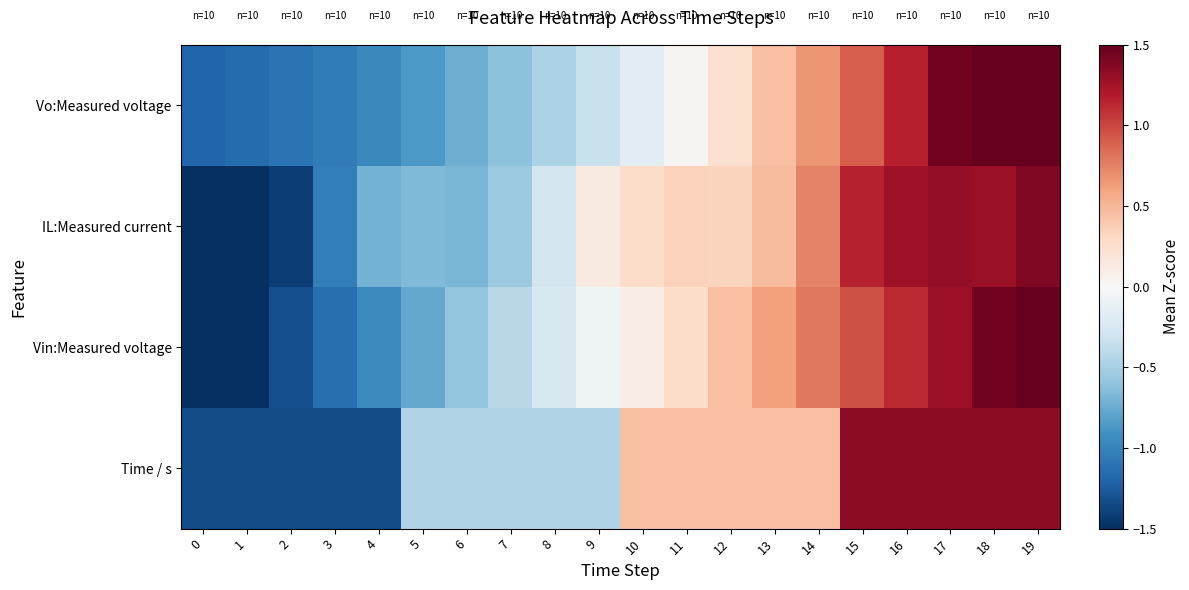

Between 8 and 17, which is larger?

17